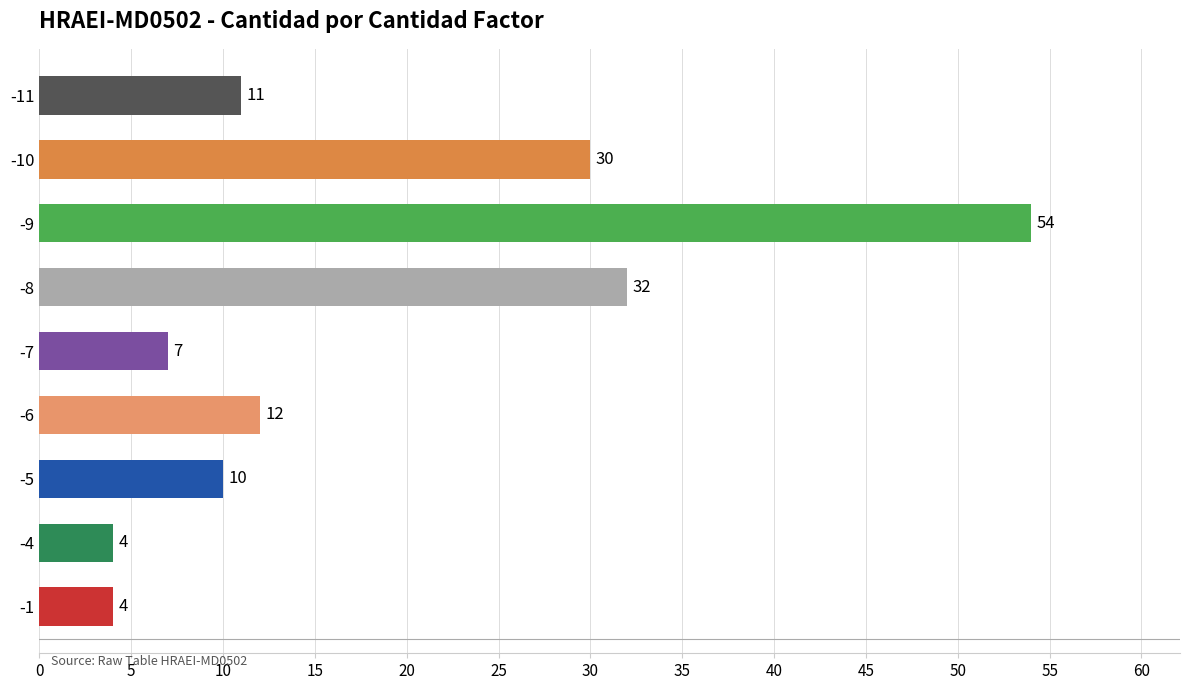

True or false: the data shows 4 at -1.

True